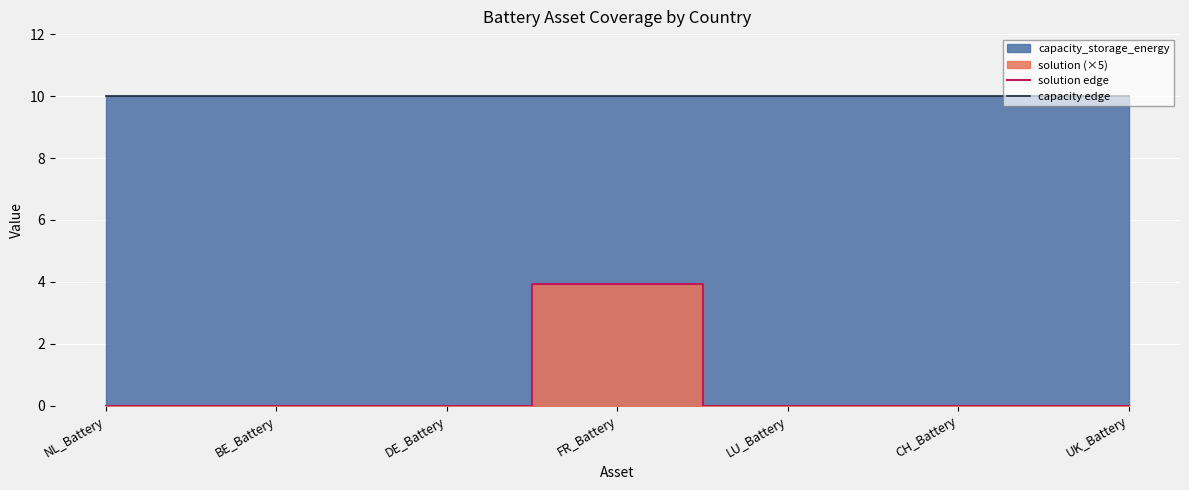

True or false: capacity edge has more than 2 interior local peaks.

False